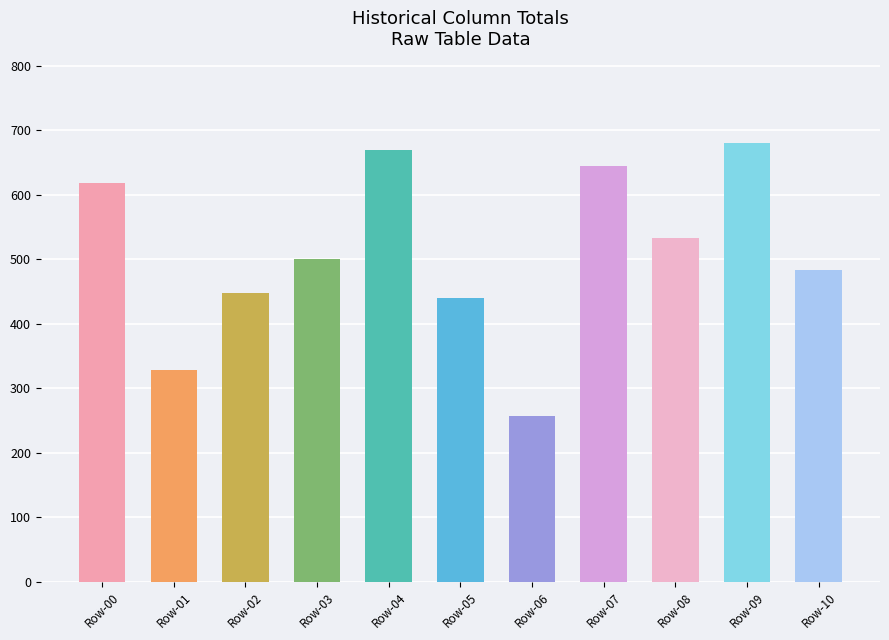

Is it true that the value at Row-06 is 425?

False